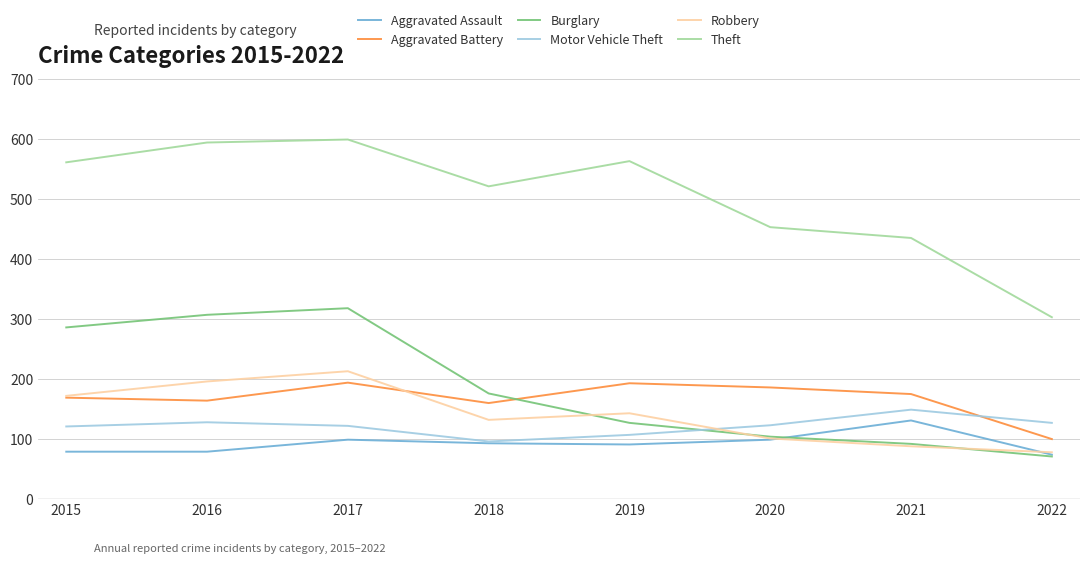

The Theft series shows 599 at 2017. True or false?

True